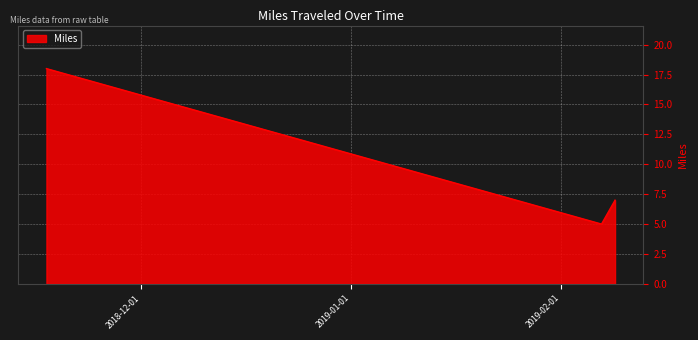

What is the maximum value shown in the chart?

18